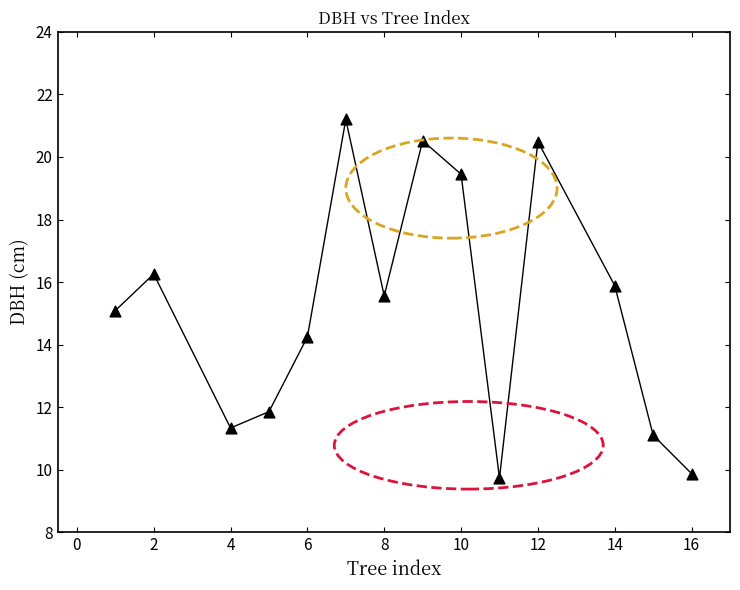

What is the range of Y values (max minus min)?

11.5